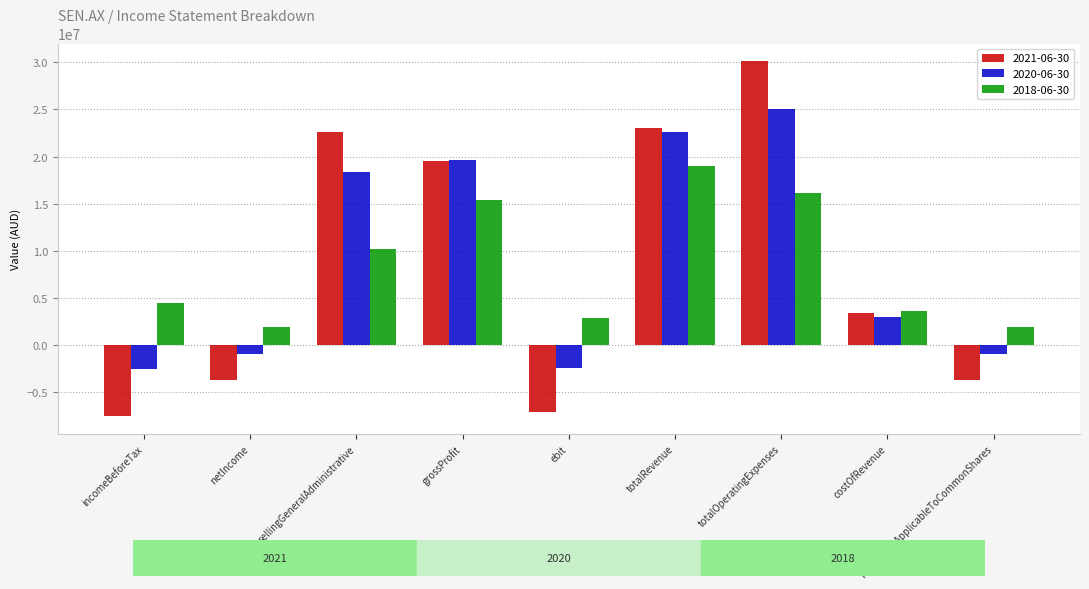

Where does the 2021-06-30 series first go above 3427900?

sellingGeneralAdministrative